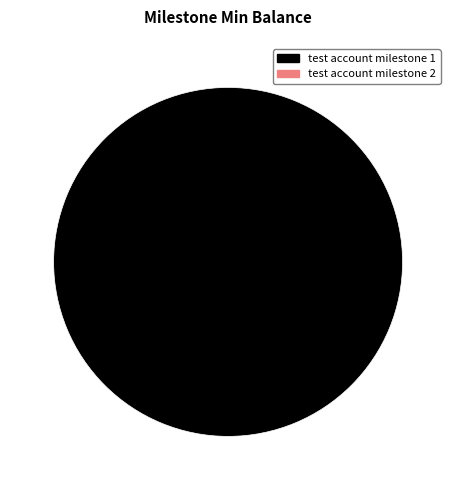

Is there any slice that represents more than half of the pie?

Yes